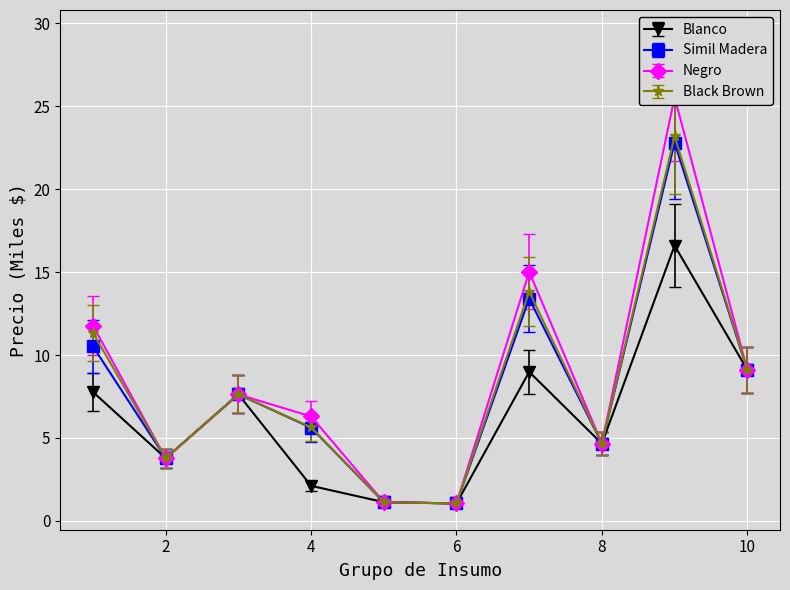

Which has a higher value, 8 or 2?

8